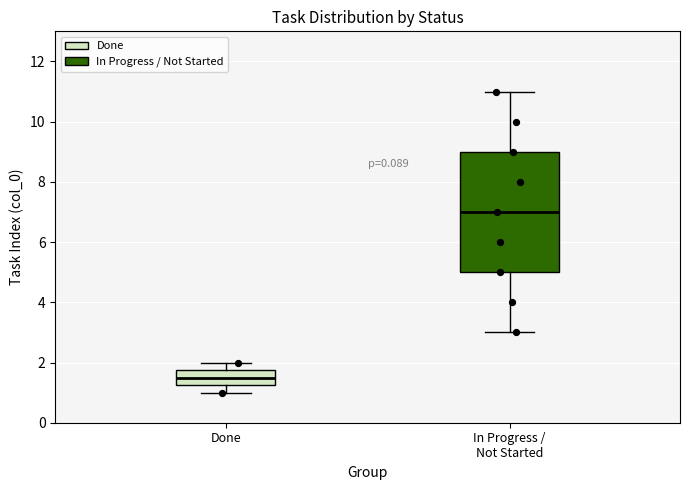

Which box is the tallest, from its lower edge to its upper edge?

In Progress / Not Started